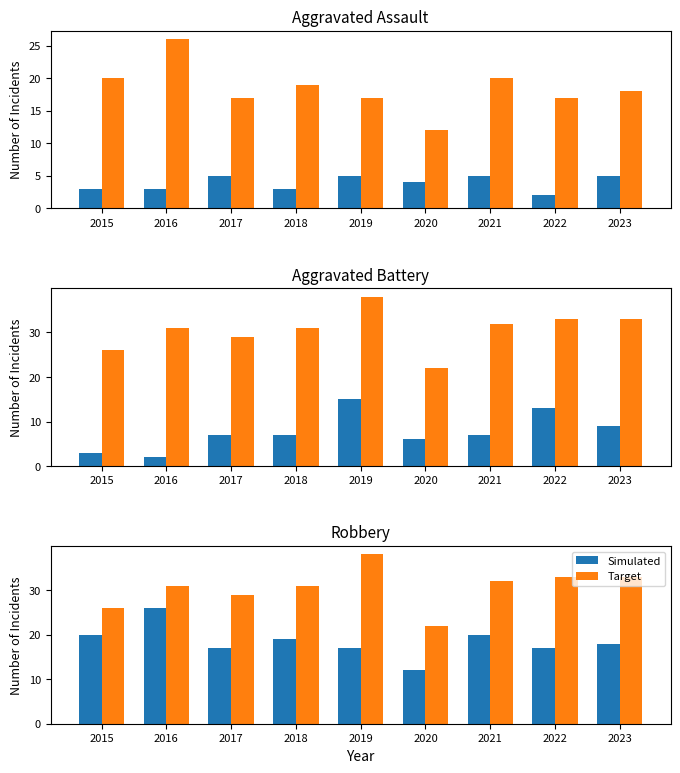

Between 2015 and 2019, which series saw the biggest shift?

Aggravated Battery